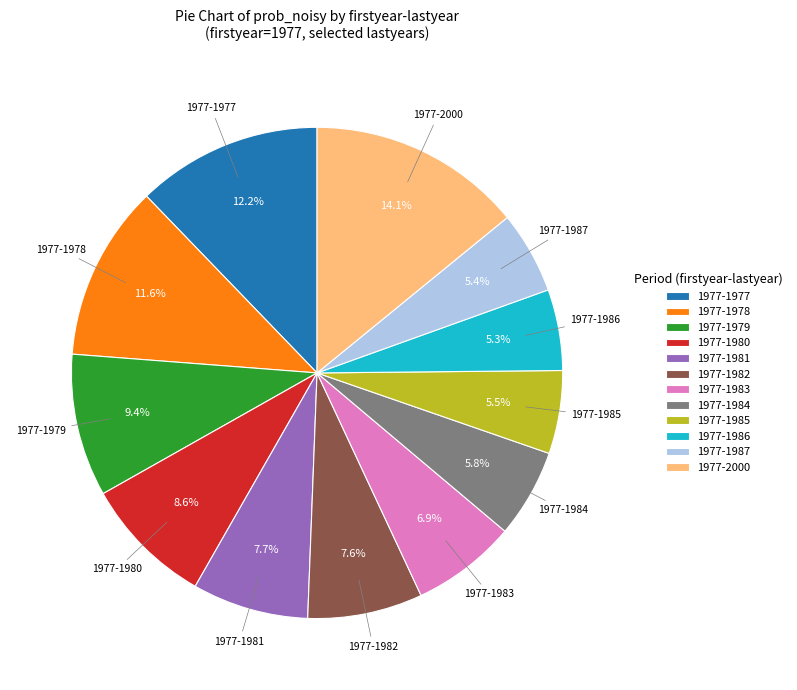

The 1977-2000 slice represents 14% of the pie. True or false?

True